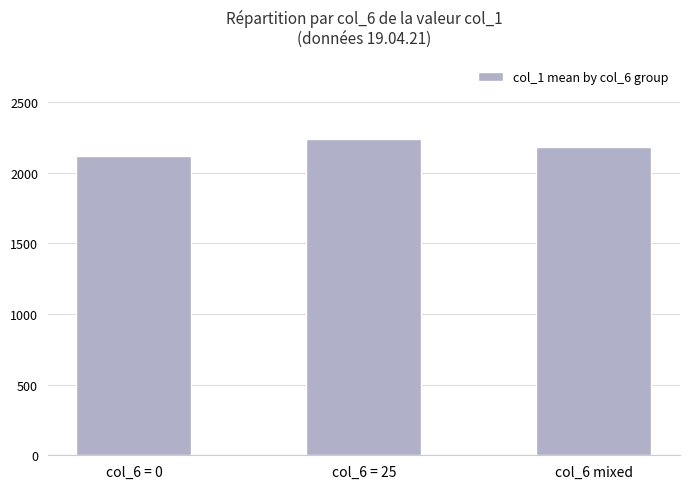

What is the value of the 3rd bar from the left?

2179.9